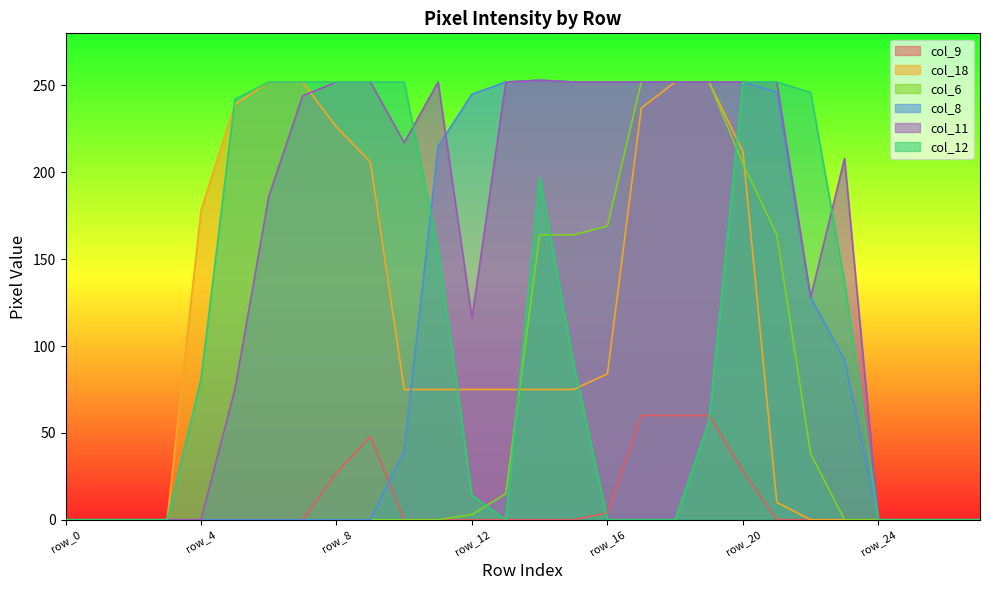

True or false: col_8 has a value of -86 at row_3.

False